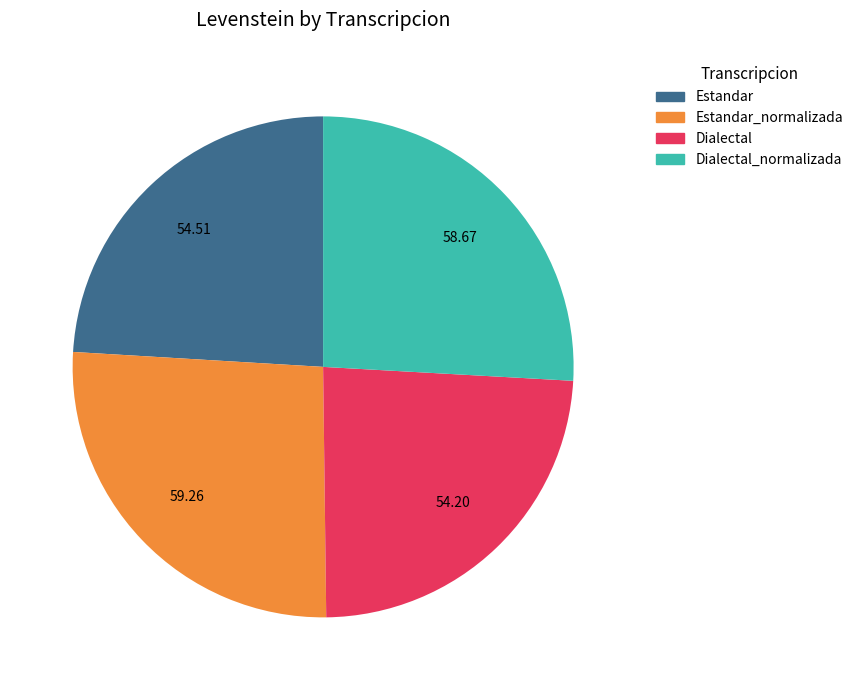

Does any single category account for the majority?

No